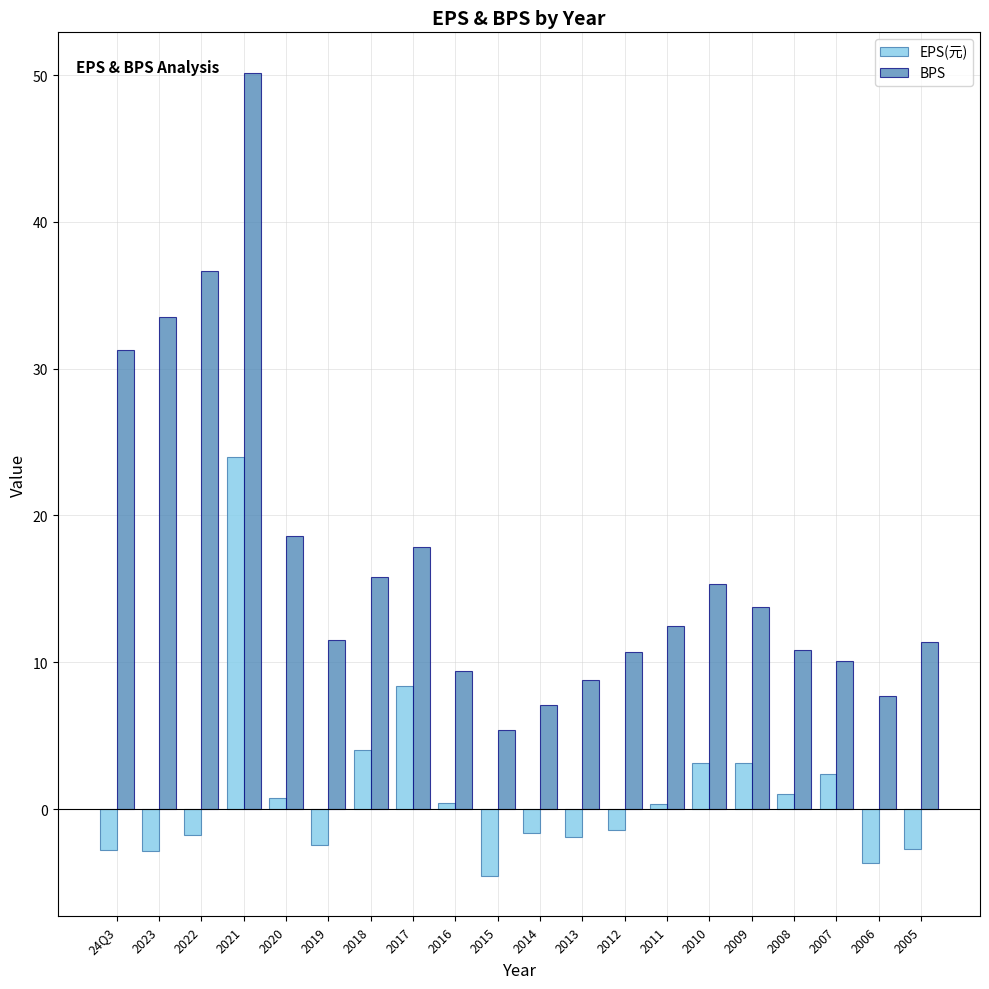

Count the number of categories in the chart.

20